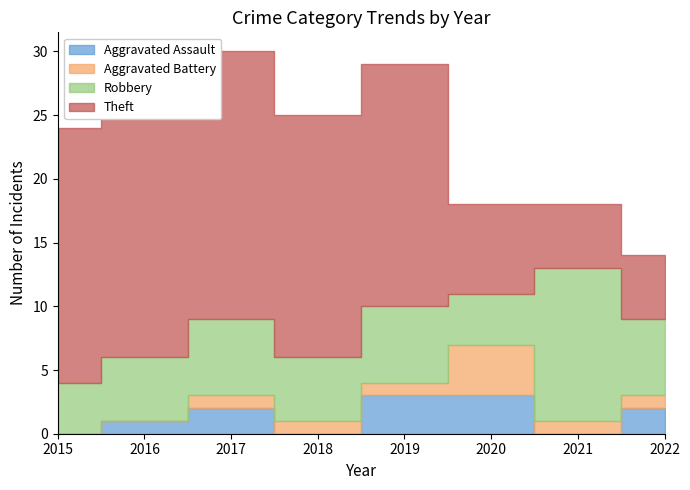

At which label does Theft first exceed 19?

2015